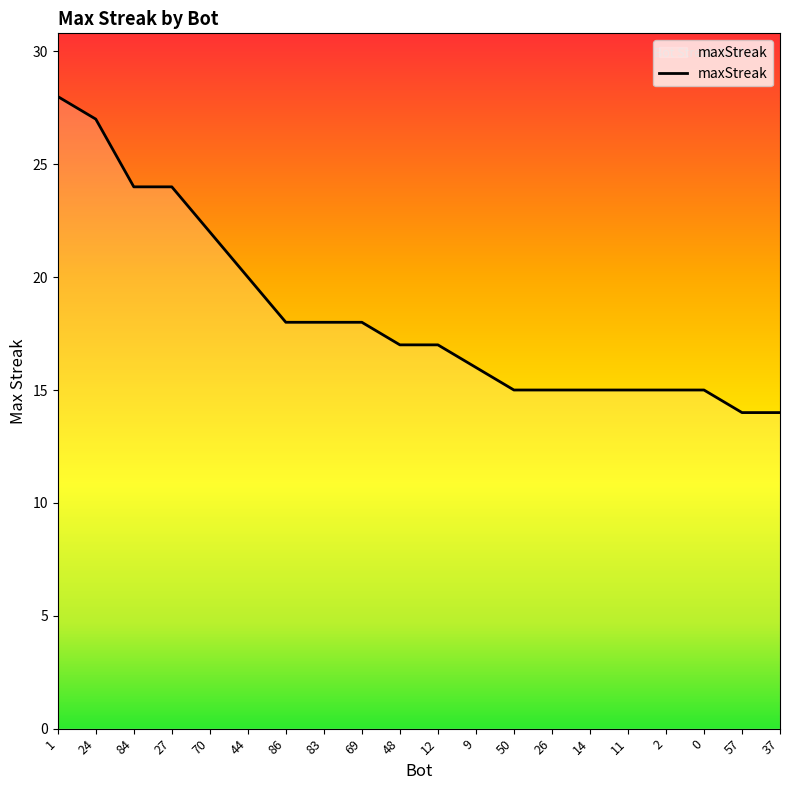

Between 2 and 83, which is larger?

83